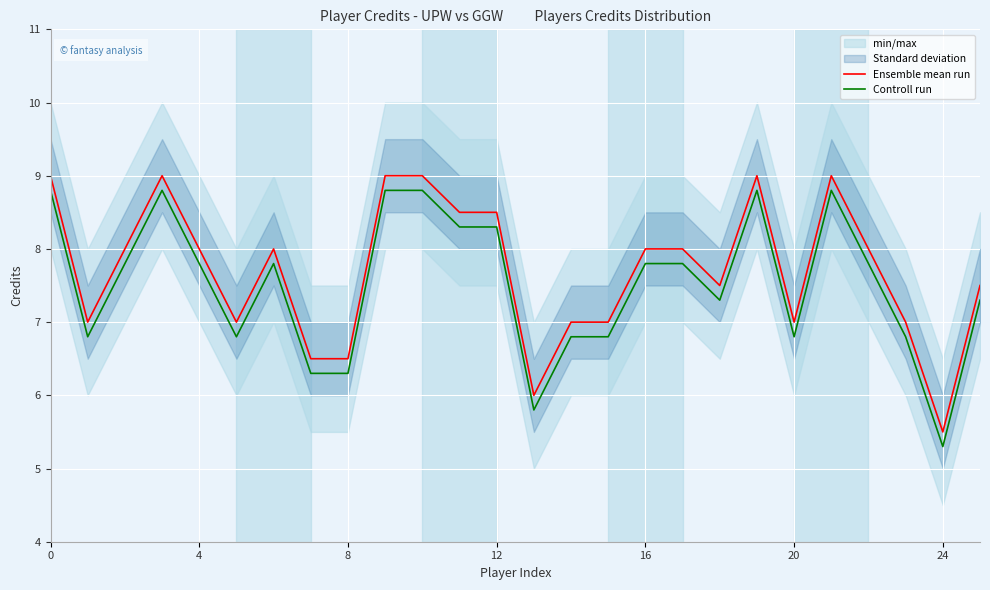

True or false: Ensemble mean run and Controll run intersect in this chart.

False